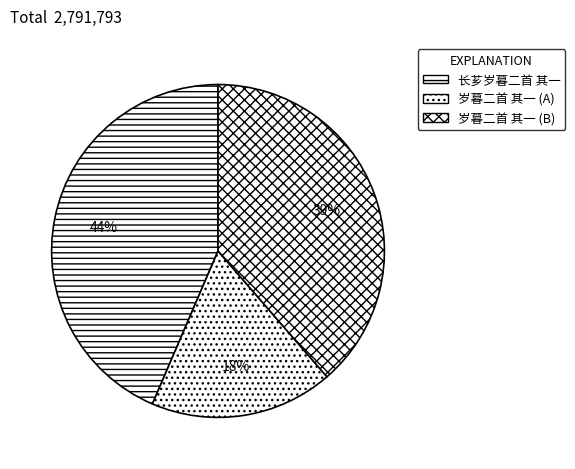

Rank the categories by value from lowest to highest.

岁暮二首 其一 (A), 岁暮二首 其一 (B), 长芗岁暮二首 其一